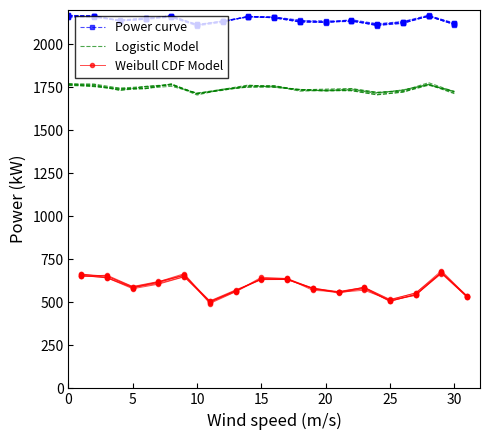

Is this an area chart (filled region under the line)?

No